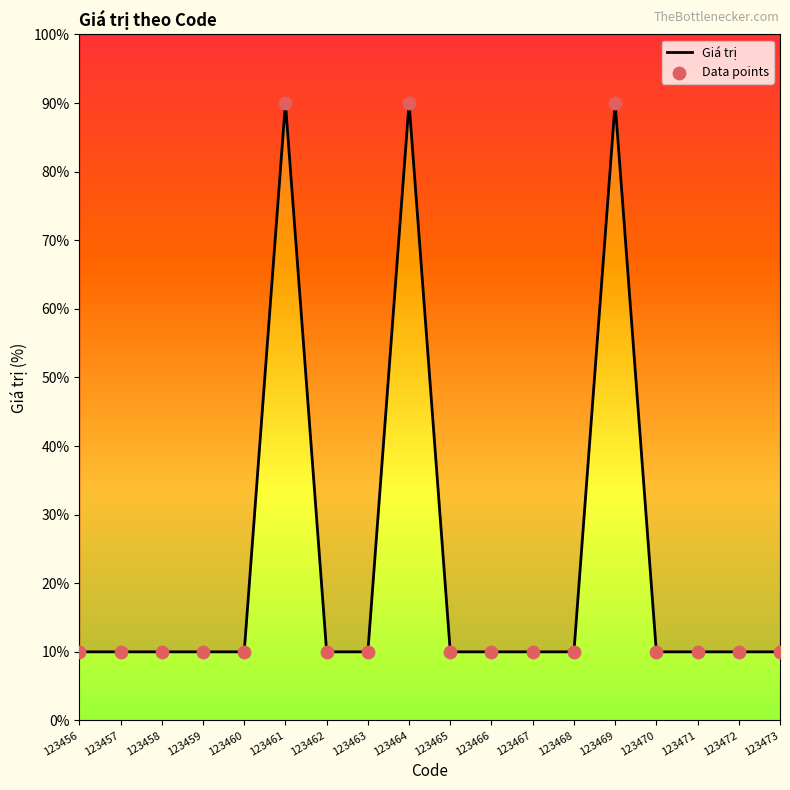

What are all the series names shown in the legend?

Giá trị, Data points